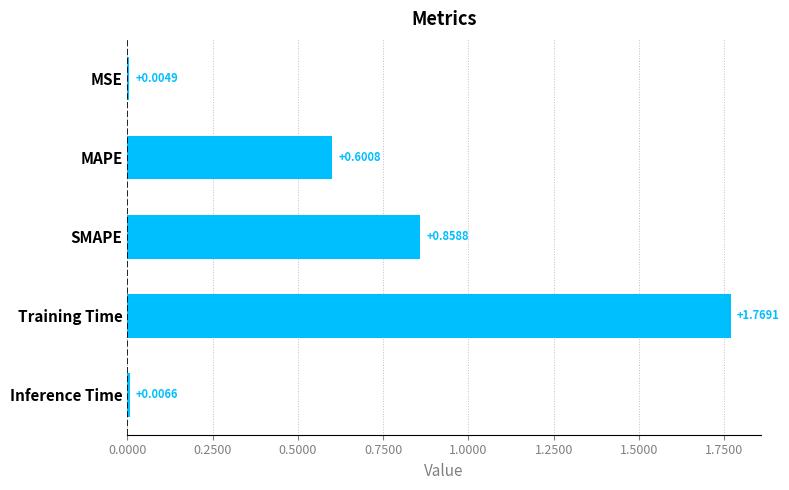

Where is the data nearest to the value 0?

MSE